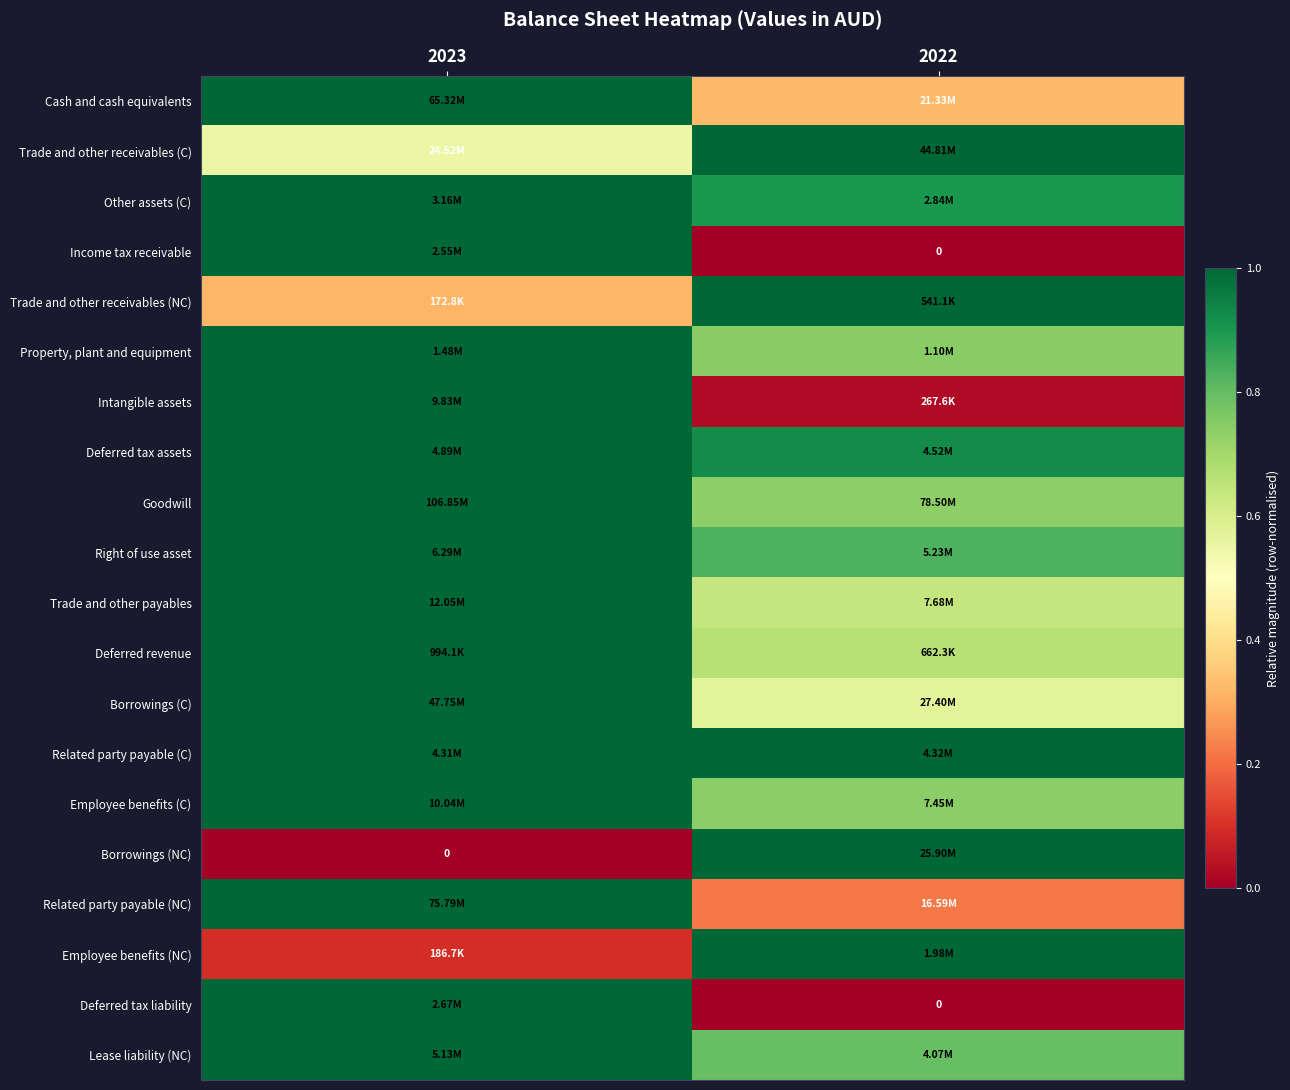

At how many categories does at least one series exceed 0?

2